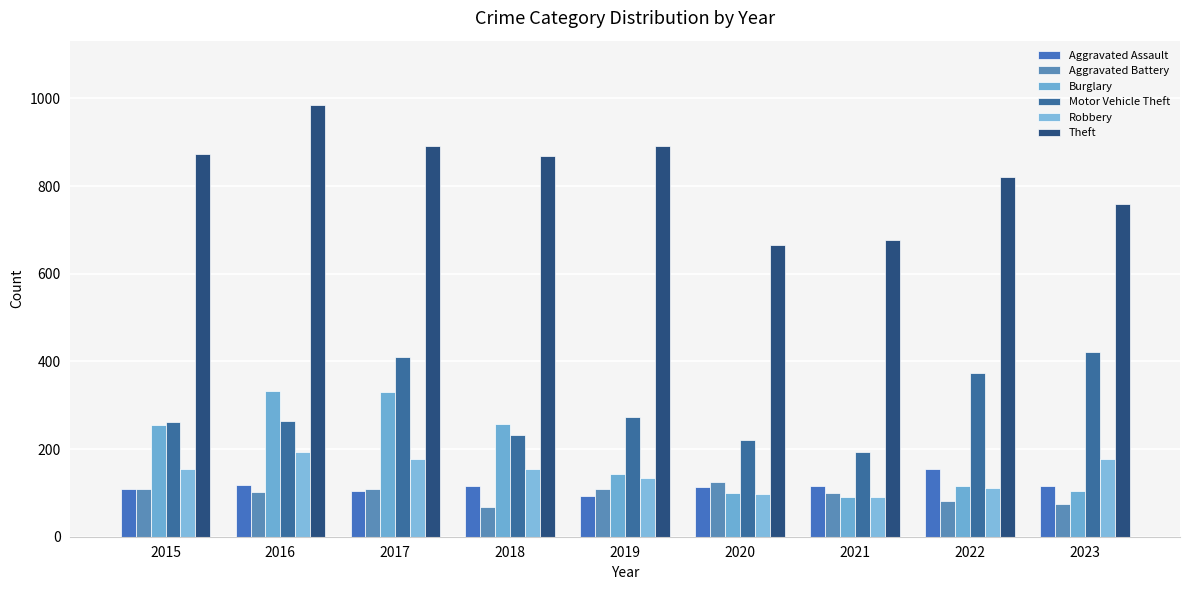

Reading left to right, list all the values displayed in this chart.

Aggravated Assault: 2015=110	2016=118	2017=105	2018=115	2019=92	2020=113	2021=115	2022=154	2023=116
Aggravated Battery: 2015=108	2016=102	2017=108	2018=67	2019=108	2020=125	2021=100	2022=81	2023=74
Burglary: 2015=254	2016=333	2017=329	2018=257	2019=143	2020=100	2021=90	2022=116	2023=104
Motor Vehicle Theft: 2015=261	2016=265	2017=411	2018=231	2019=273	2020=221	2021=193	2022=373	2023=422
Robbery: 2015=154	2016=194	2017=178	2018=155	2019=135	2020=97	2021=91	2022=111	2023=178
Theft: 2015=874	2016=984	2017=892	2018=868	2019=891	2020=666	2021=678	2022=820	2023=760